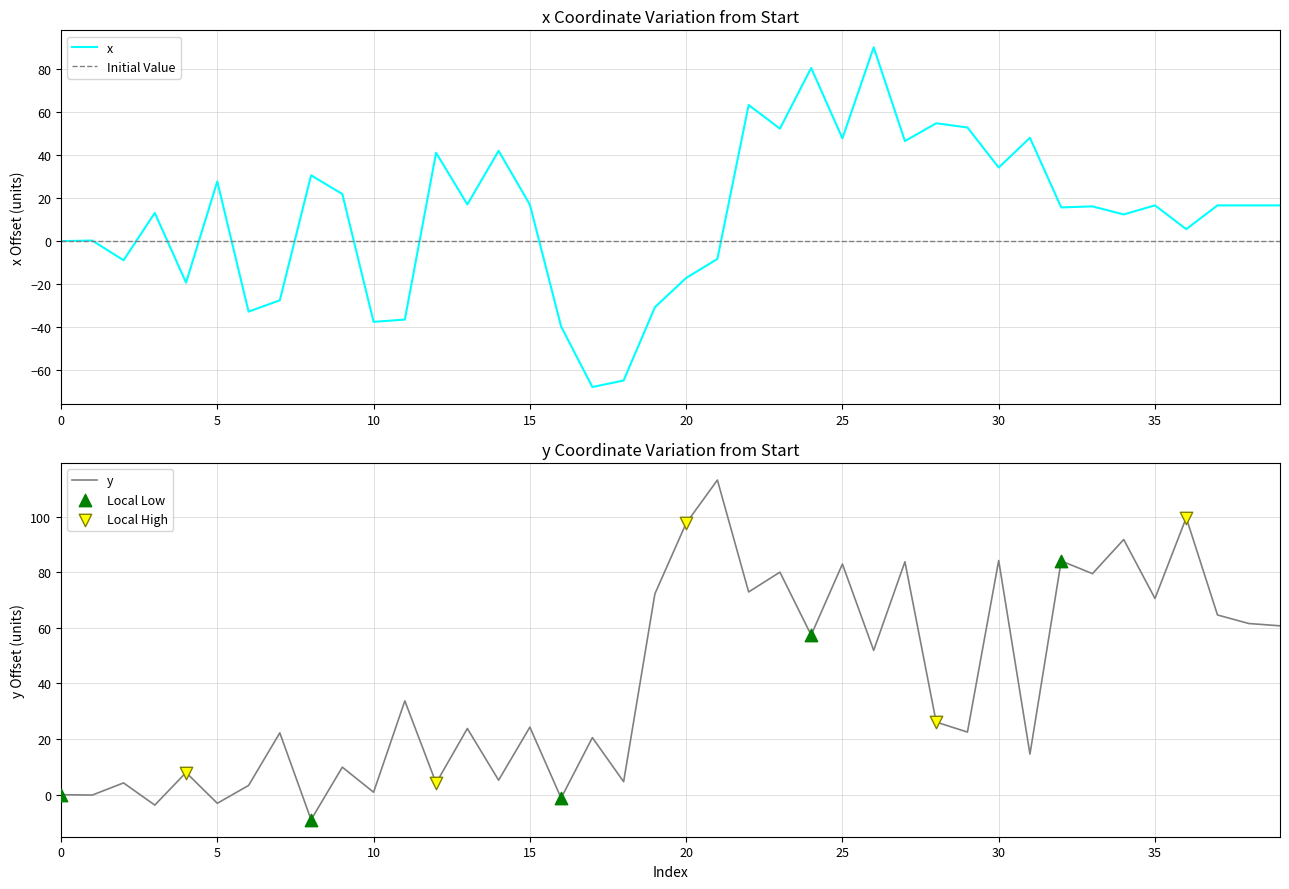

At which category is the sum across all series the highest?

26